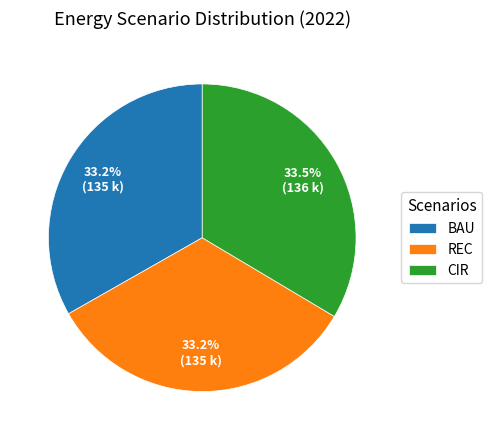

Is there any slice that represents more than half of the pie?

No